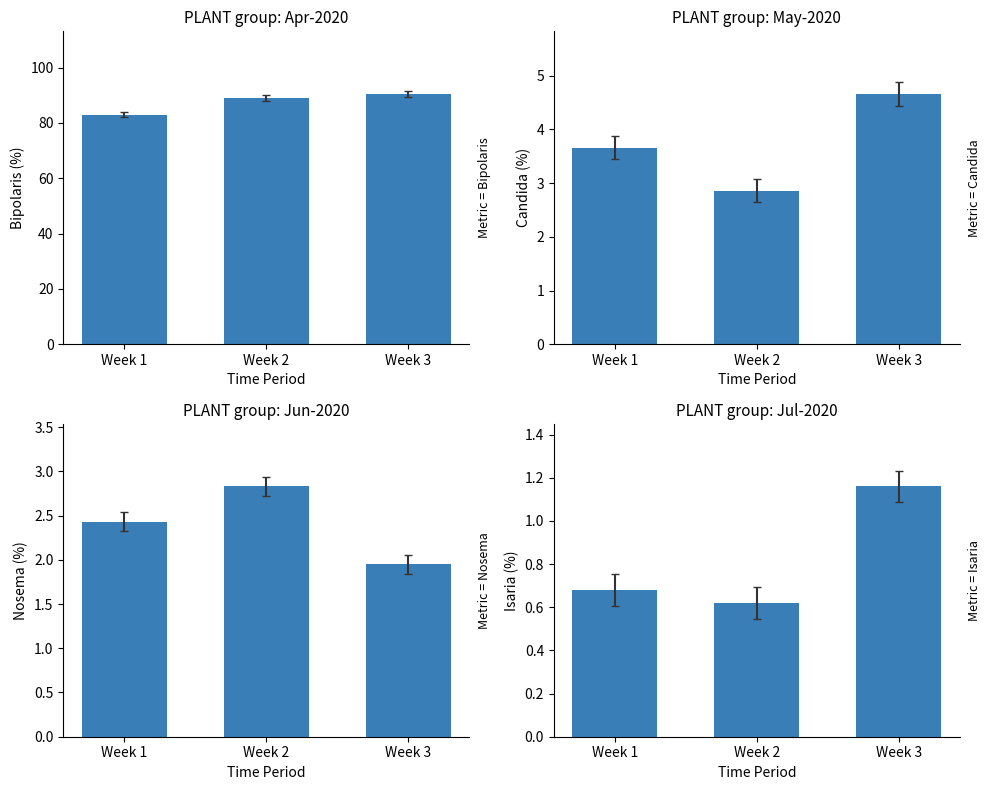

Between Week 1 and Week 2, which series saw the biggest shift?

Bipolaris